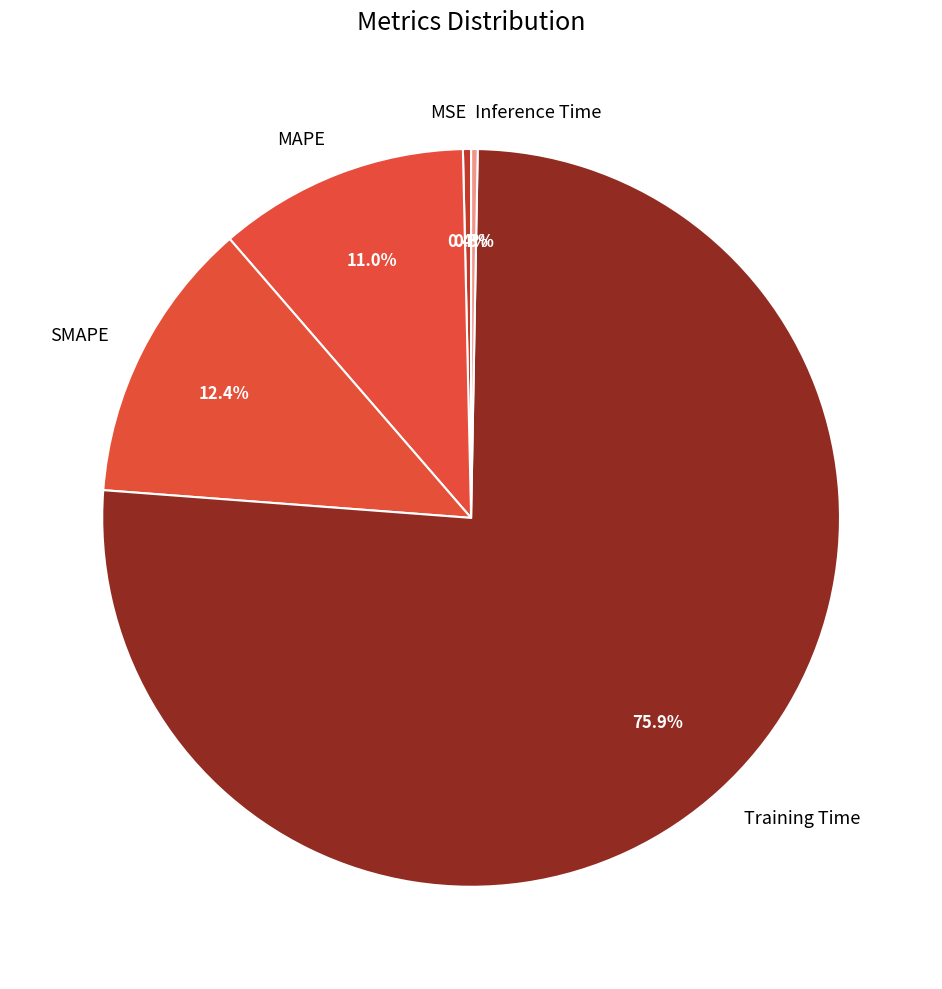

To the nearest percent, what portion does MAPE represent?

11%